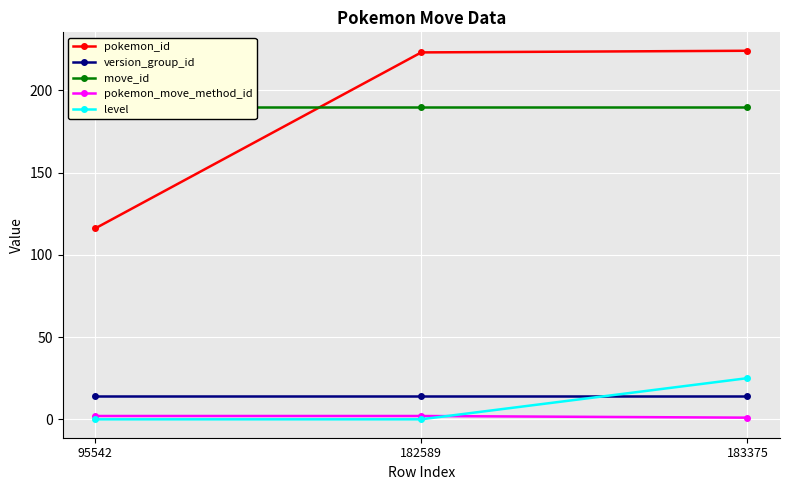

What is the spread (max minus min) of values at 182589?

223